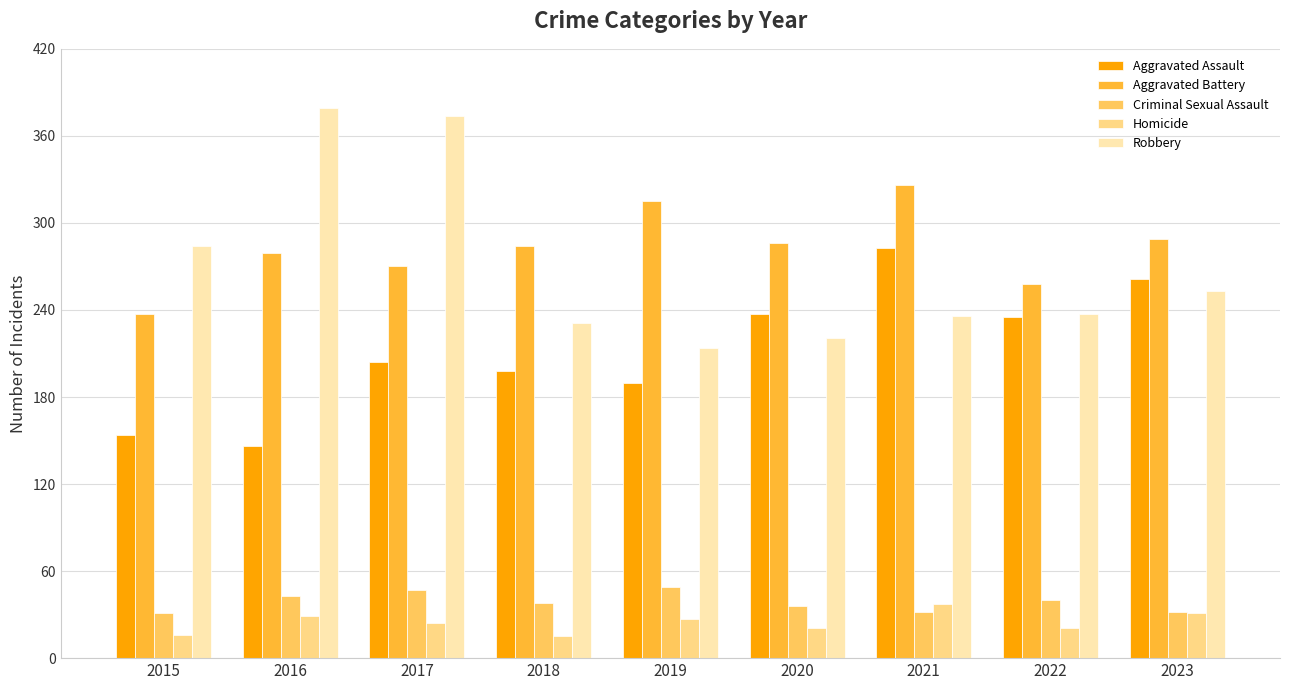

The value of Aggravated Assault at 2017 is 204. True or false?

True